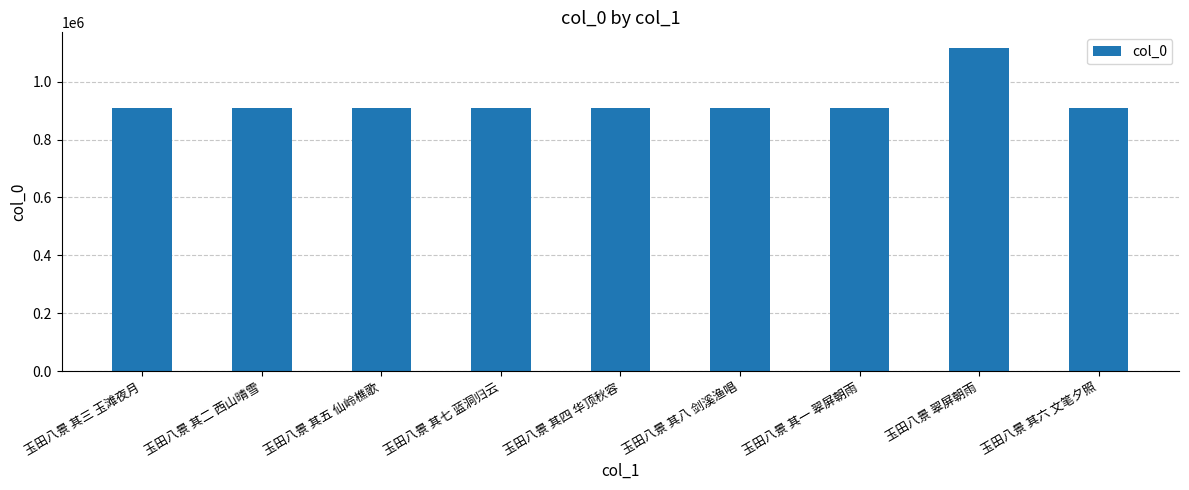

Which has a higher value, 玉田八景 翠屏朝雨 or 玉田八景 其一 翠屏朝雨?

玉田八景 翠屏朝雨